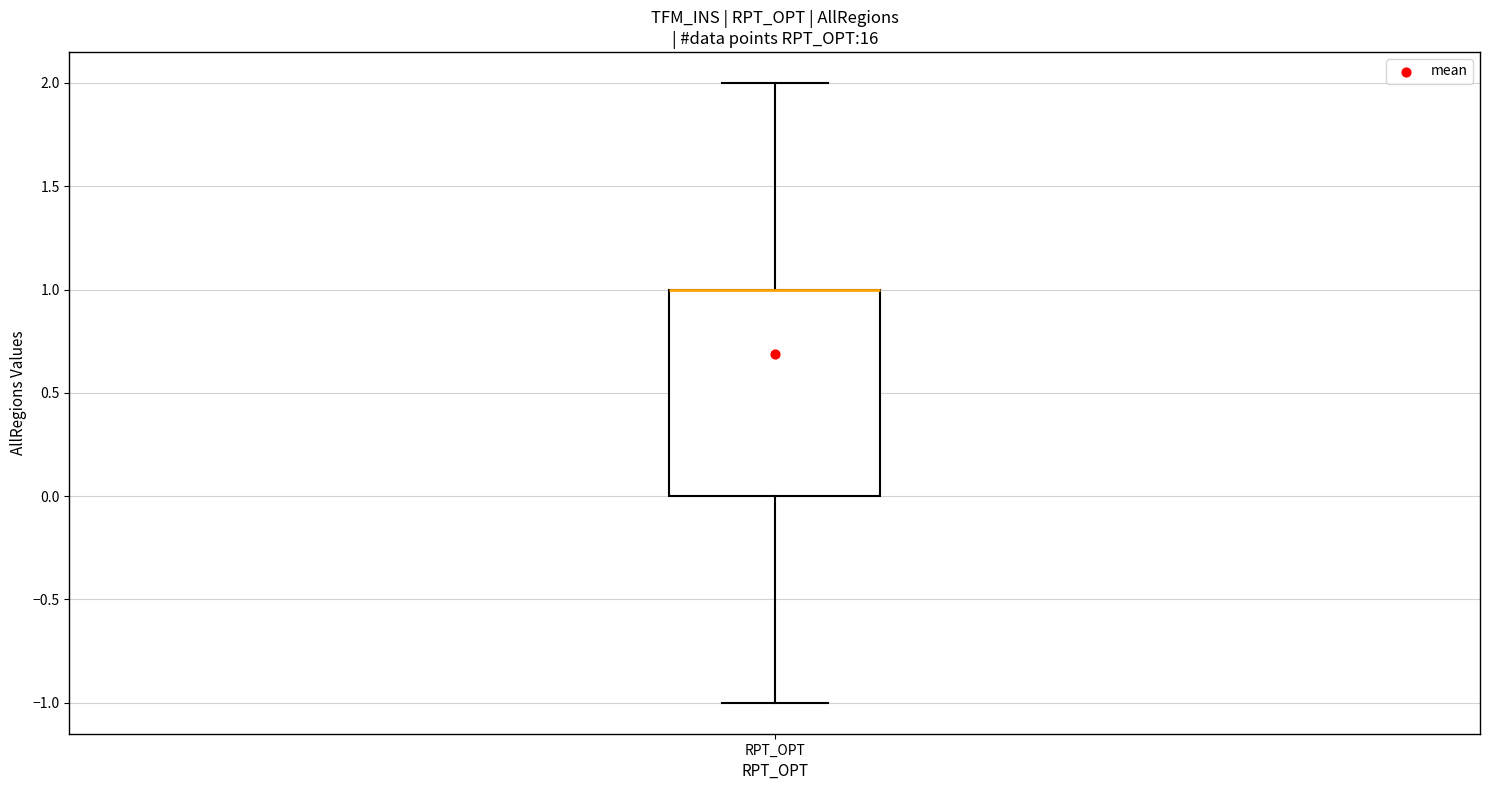

Where is the upper edge of the box for RPT_OPT on the y-axis? The values are not printed on the chart, so give them approximately, as read against the axis.

1